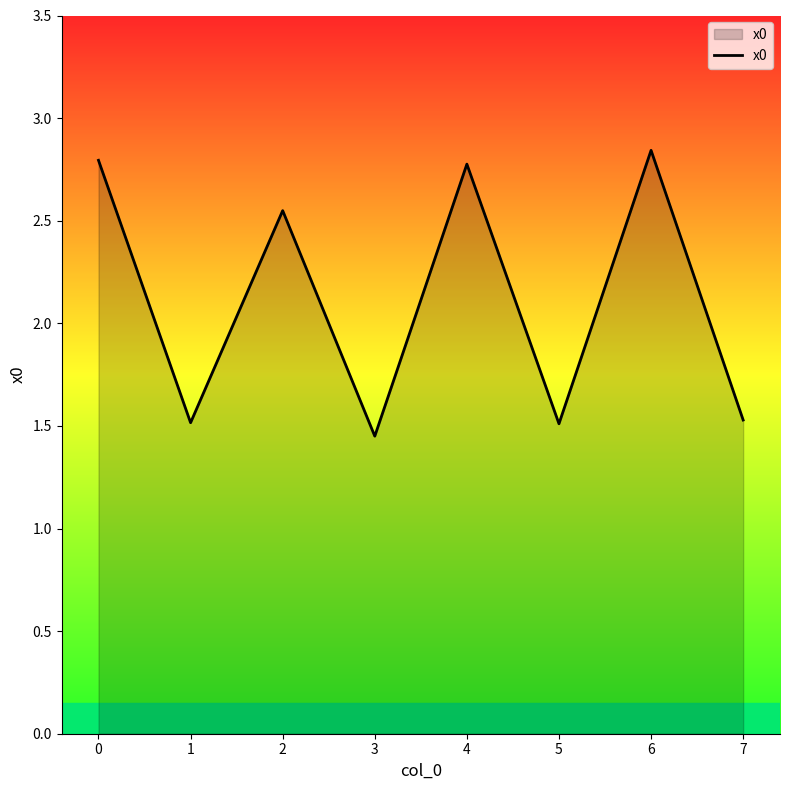

What is the sum of the values at 7 and 2?

4.1